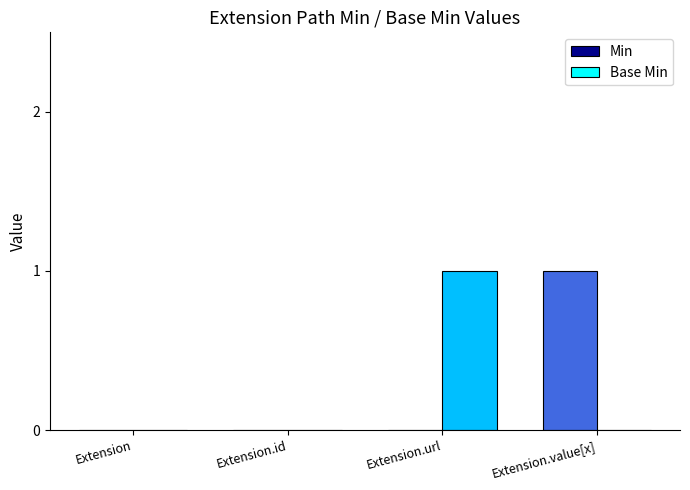

How many groups of bars are there?

4